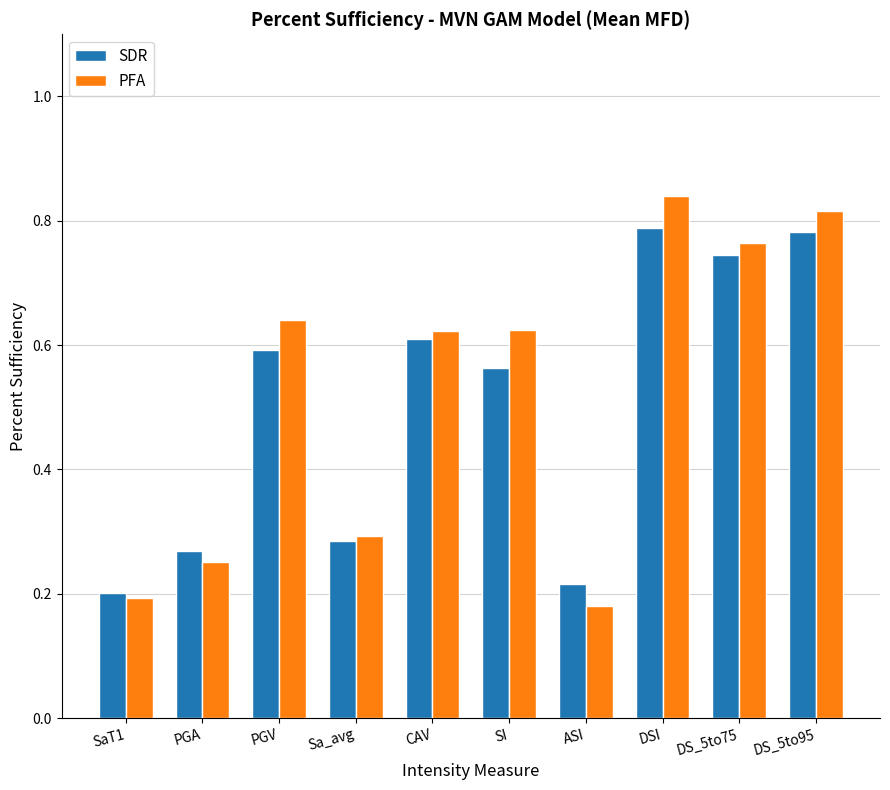

How many groups of bars are there?

10